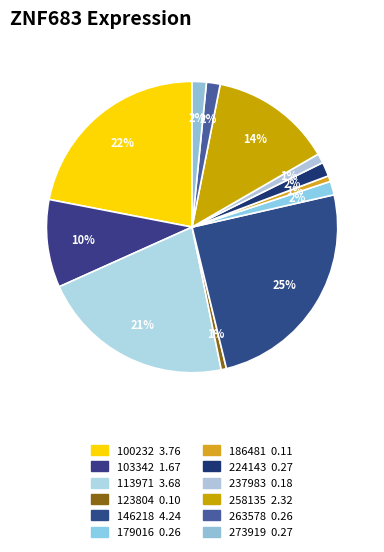

To the nearest percent, what percentage of the pie is 258135?

14%